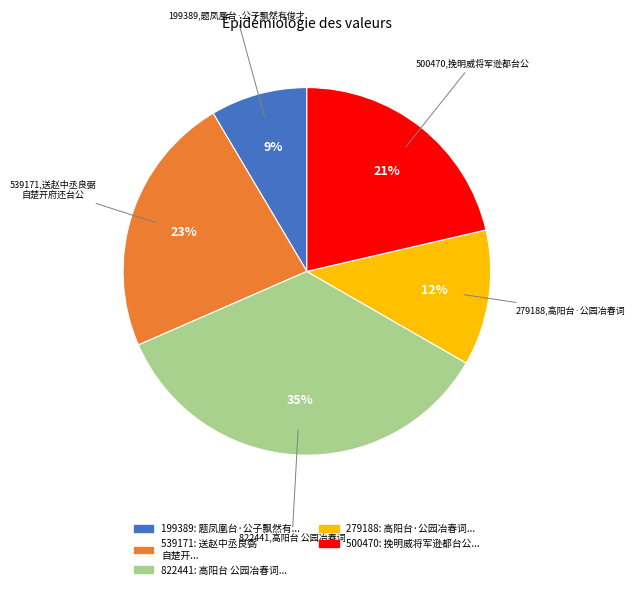

To the nearest percent, what is the average slice percentage?

20%